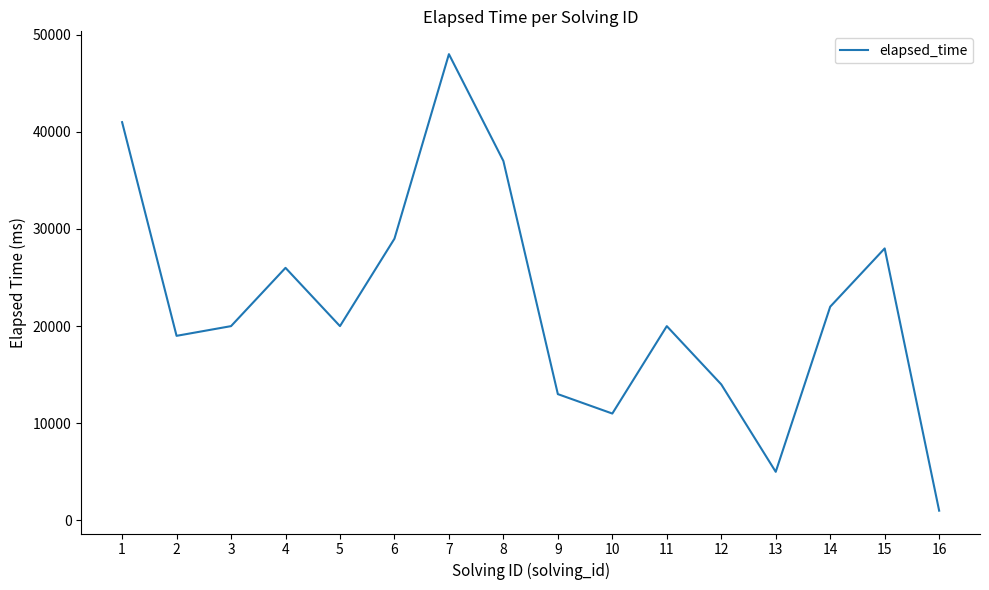

What is the difference between the maximum and minimum values?

47000